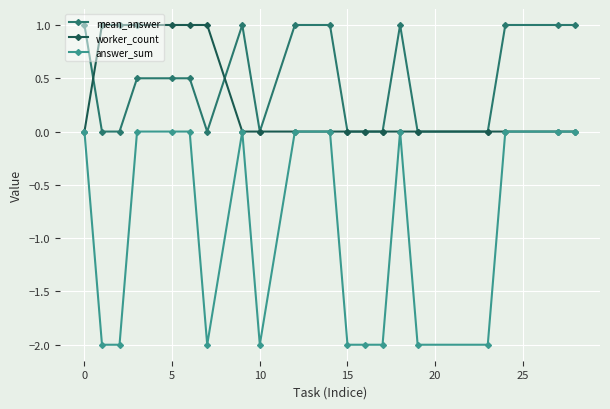

True or false: mean_answer has more than 0 interior local peaks.

True